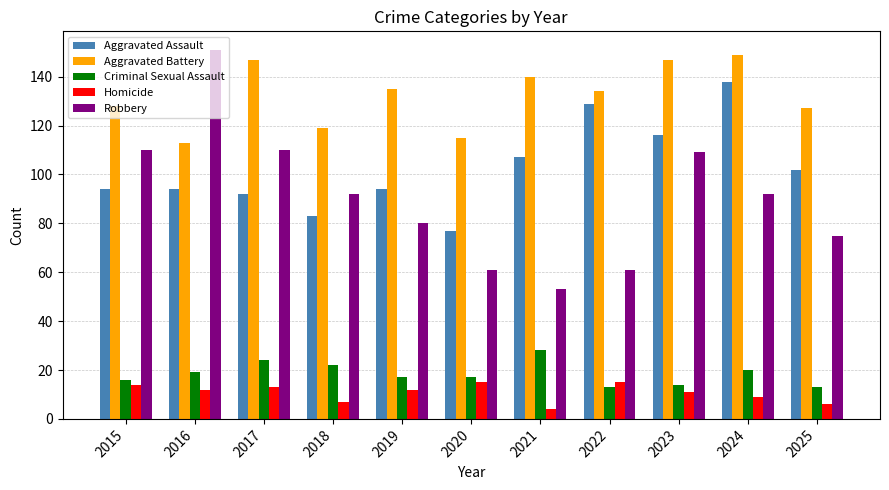

How many values in the Aggravated Battery series are below 134?

5